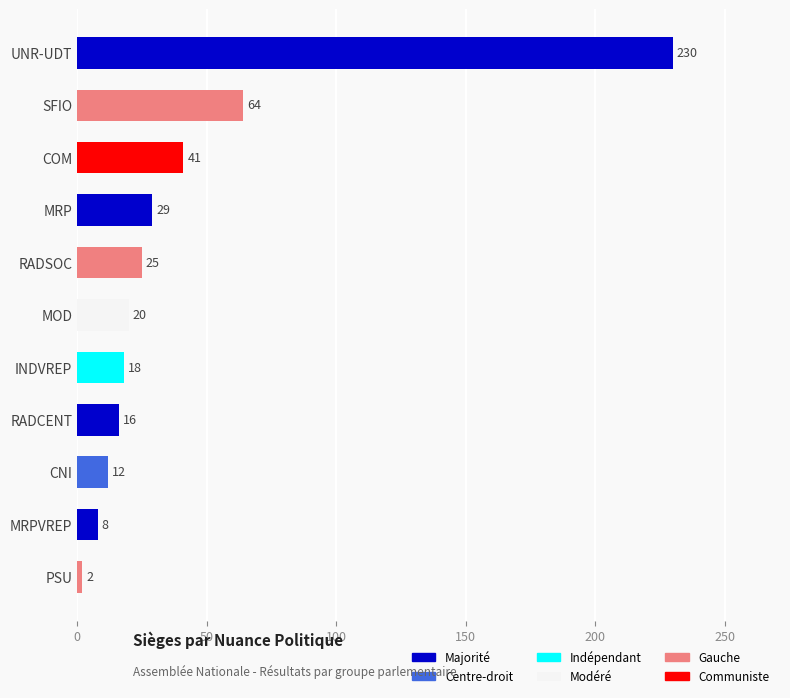

Between INDVREP and UNR-UDT, which is larger?

UNR-UDT